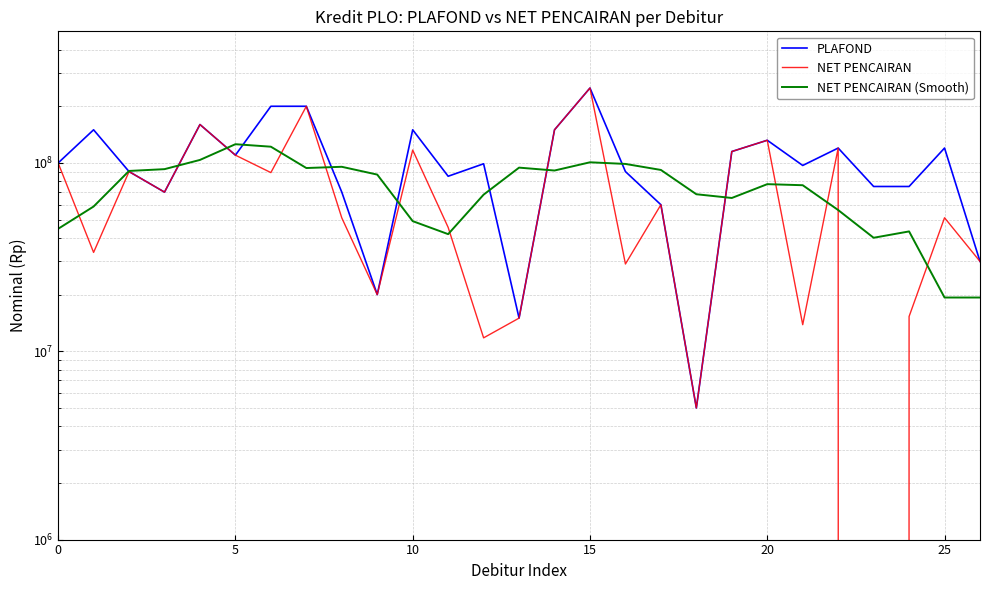

What is the label of the 5th point from the left?

20